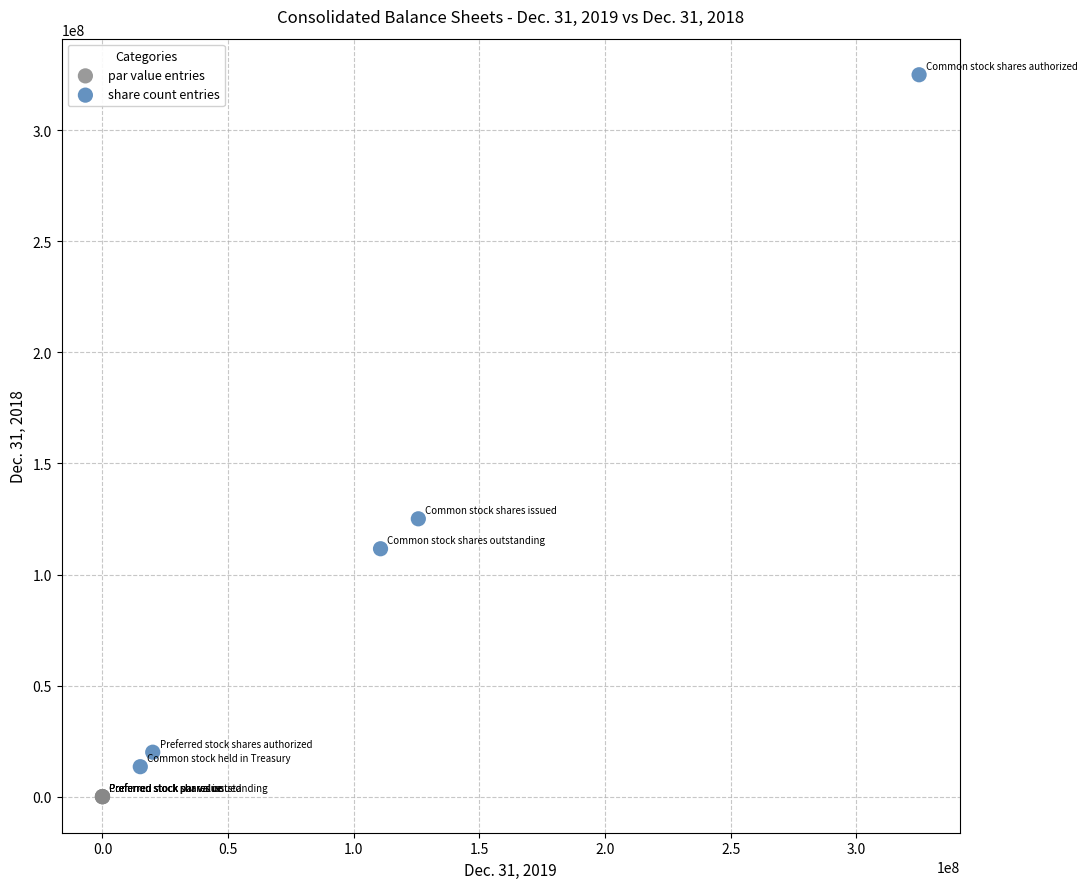

Which series has the widest spread of Y values?

share count entries